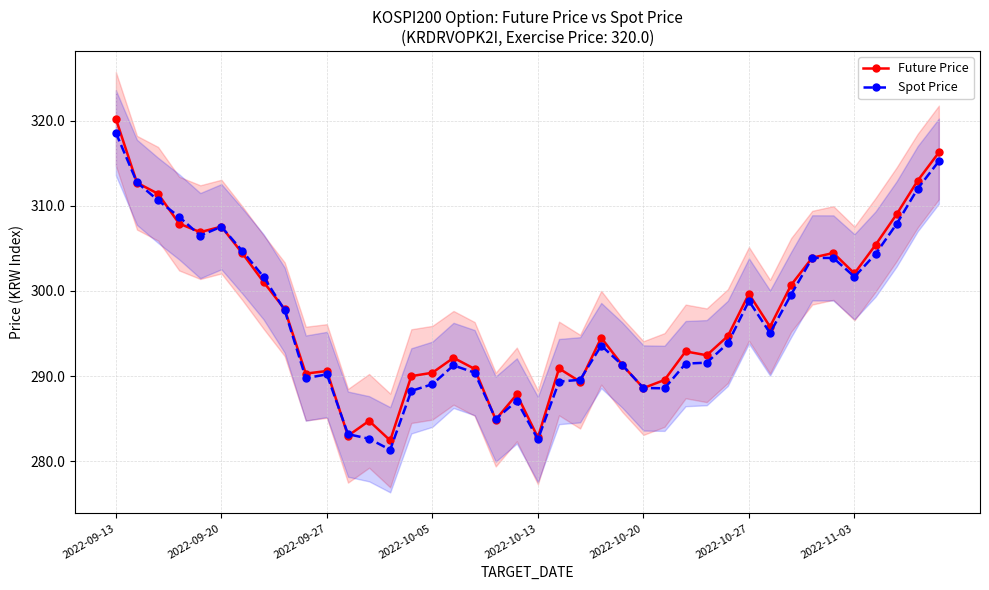

How many data points does each series have?

40